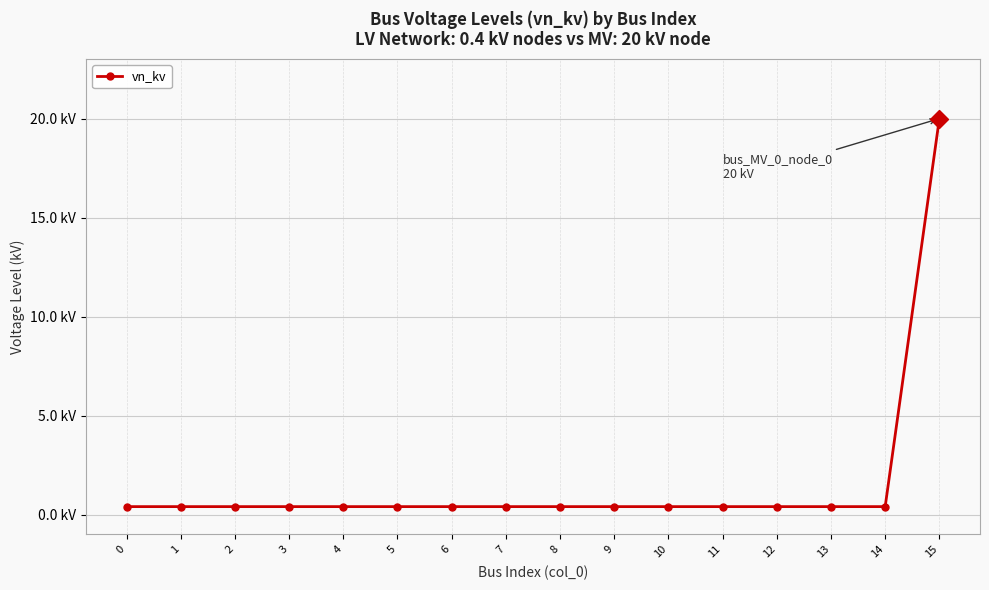

The chart shows a value of 0.3 at 11. True or false?

False